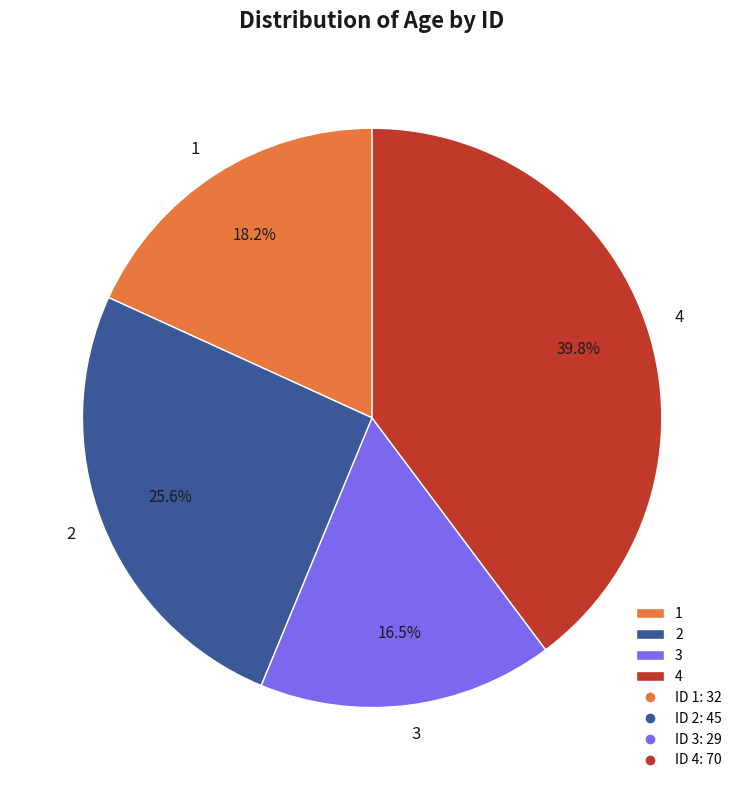

Which slice is the smallest?

3